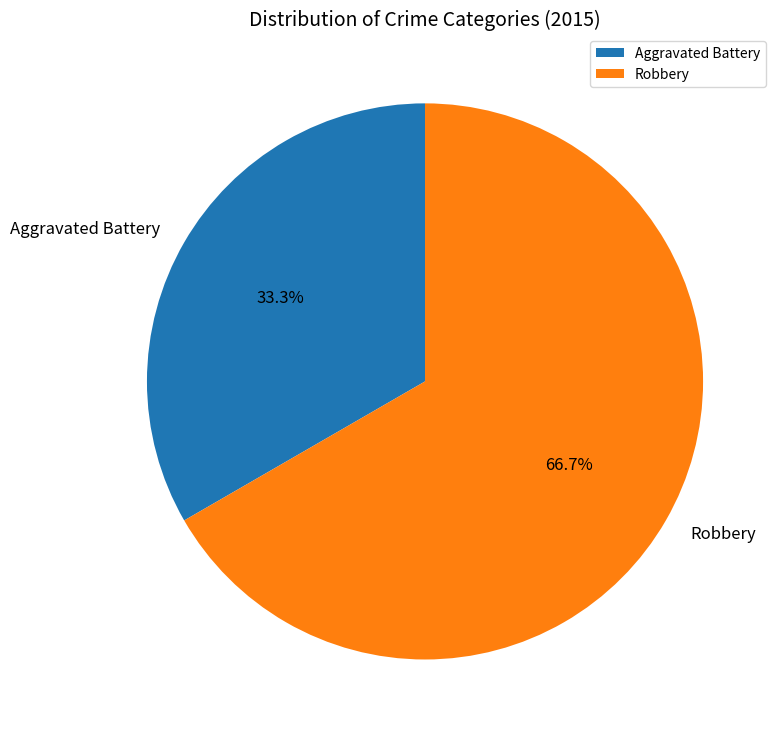

Is Robbery the majority of the pie?

Yes